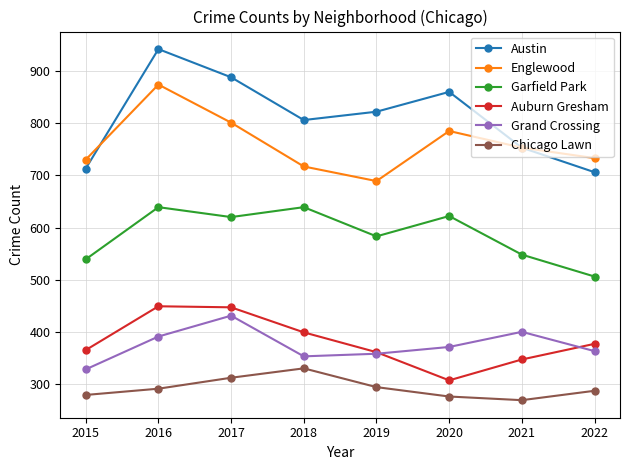

Is it true that Englewood equals 1044 at 2022?

False